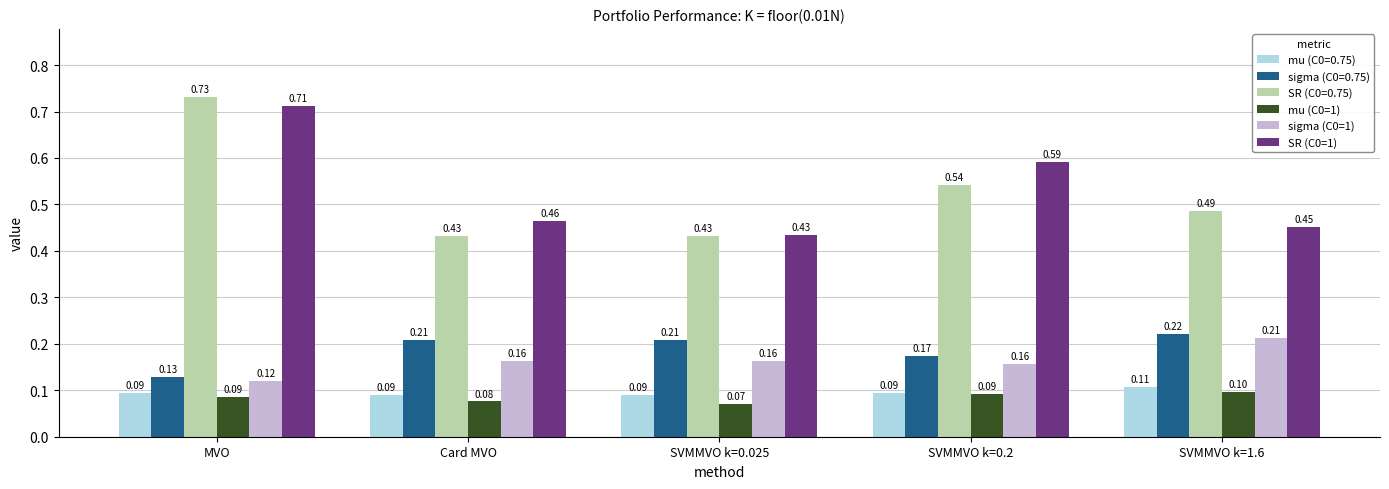

Count the mu (C0=1) values in the range 0 to 1.

5